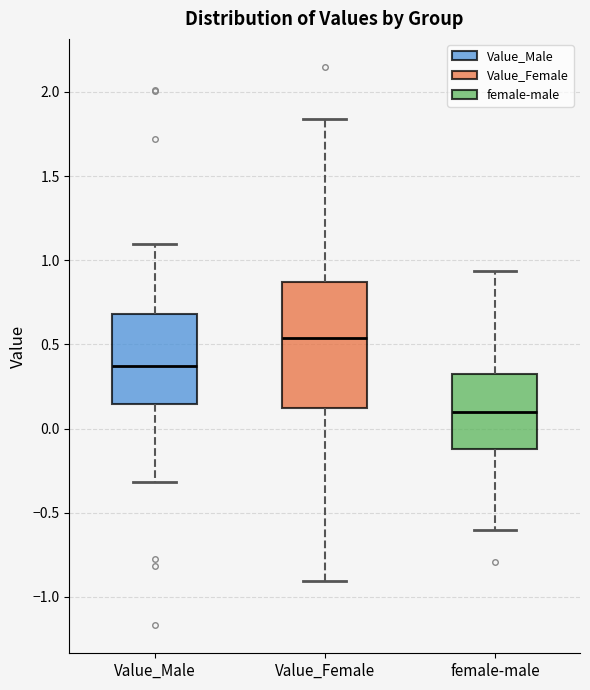

Reading left to right, transcribe this box plot: for each box, give where its median line is, the range the box spans, and where its two whiskers end, as read against the y-axis. The values are not printed on the chart, so give them approximately, as read against the axis.

Value_Male: median 0.35, box 0.15 to 0.70, whiskers -0.30 to 1.10
Value_Female: median 0.55, box 0.10 to 0.85, whiskers -0.90 to 1.85
female-male: median 0.10, box -0.10 to 0.30, whiskers -0.60 to 0.95